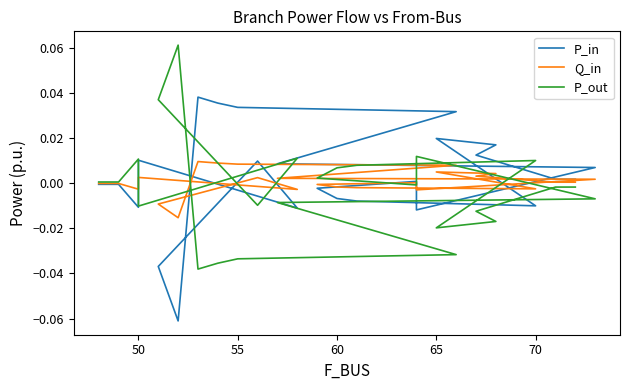

Is this an area chart (filled region under the line)?

No